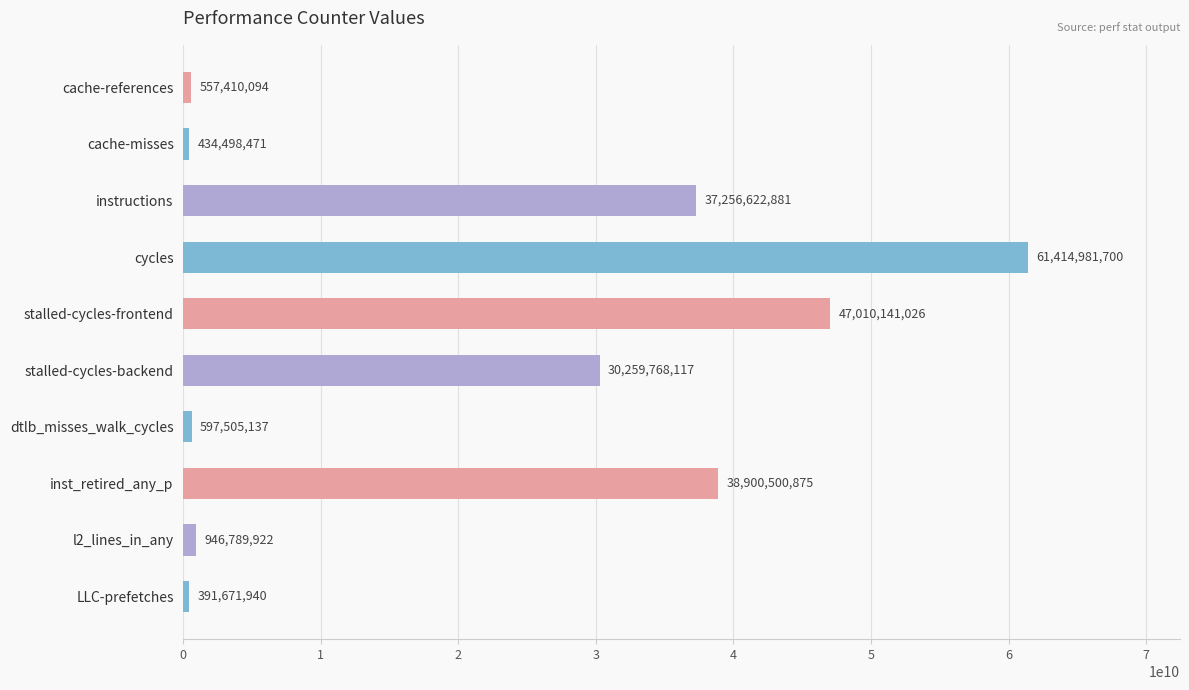

At which label is the value closest to 30903326820?

stalled-cycles-backend